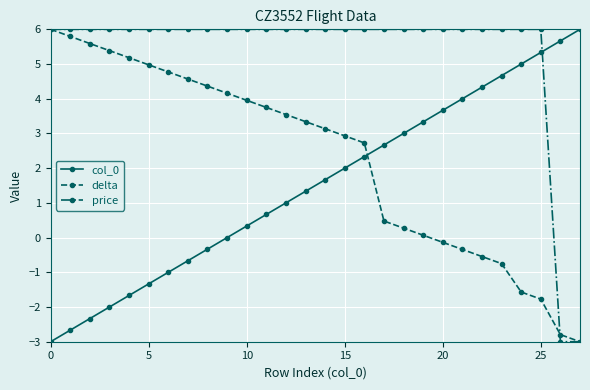

What is the minimum value for col_0?

-3.0